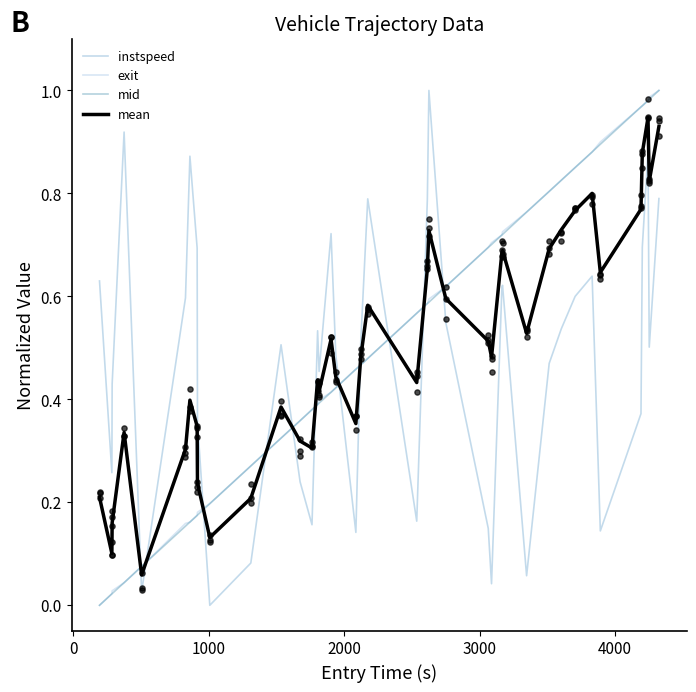

Which series has the largest total across all categories?

exit